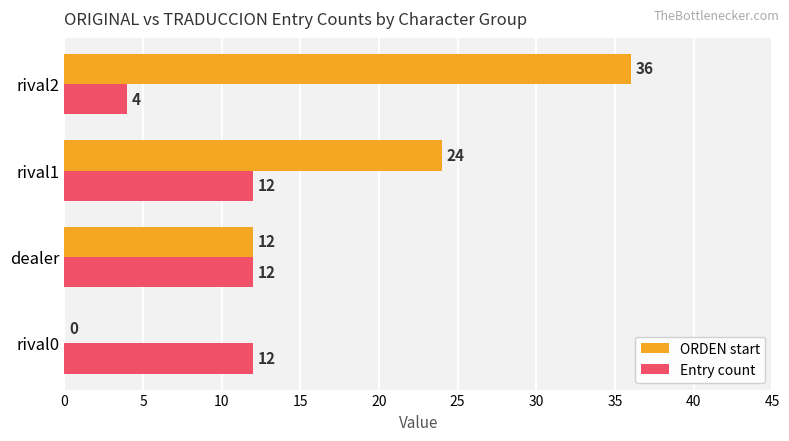

The value of Entry count at rival1 is 4. True or false?

False